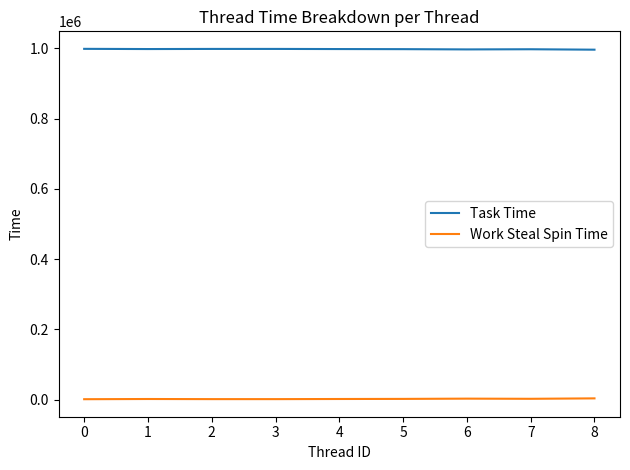

How many series are shown in this chart?

2